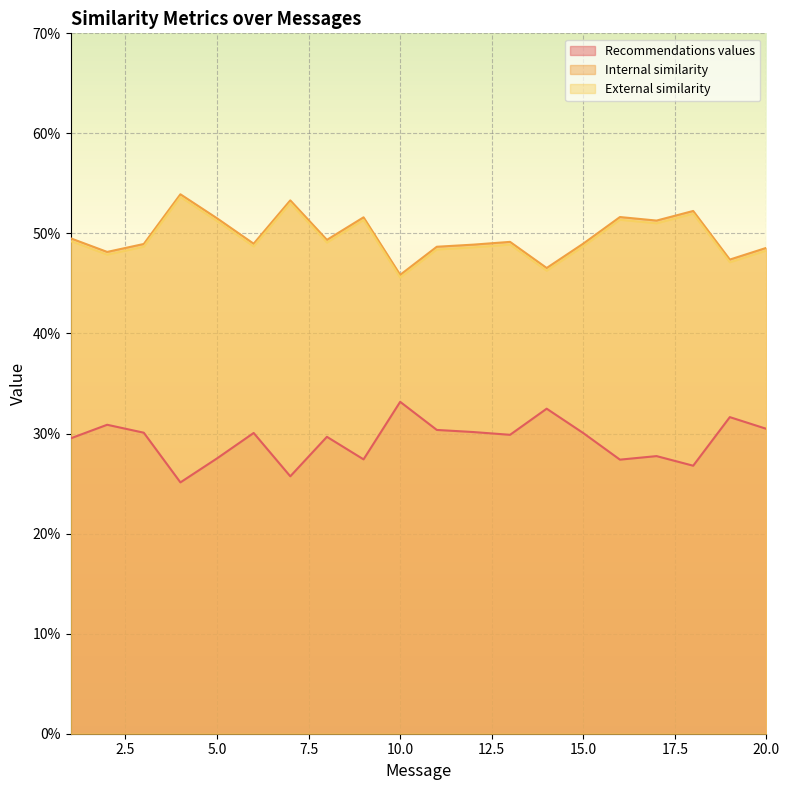

What are all the series names shown in the legend?

Recommendations values, Internal similarity, External similarity